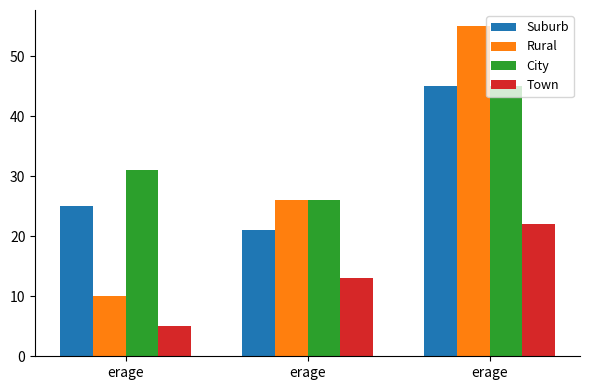

What is the difference between the Rural values at erage and erage?

16